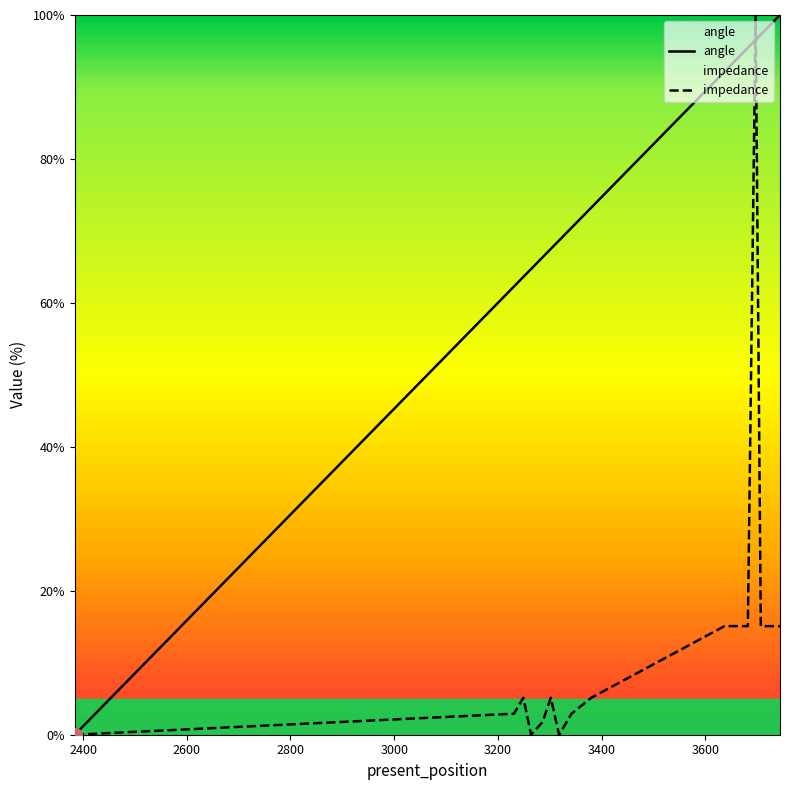

What is the highest value of the impedance series?

100.0